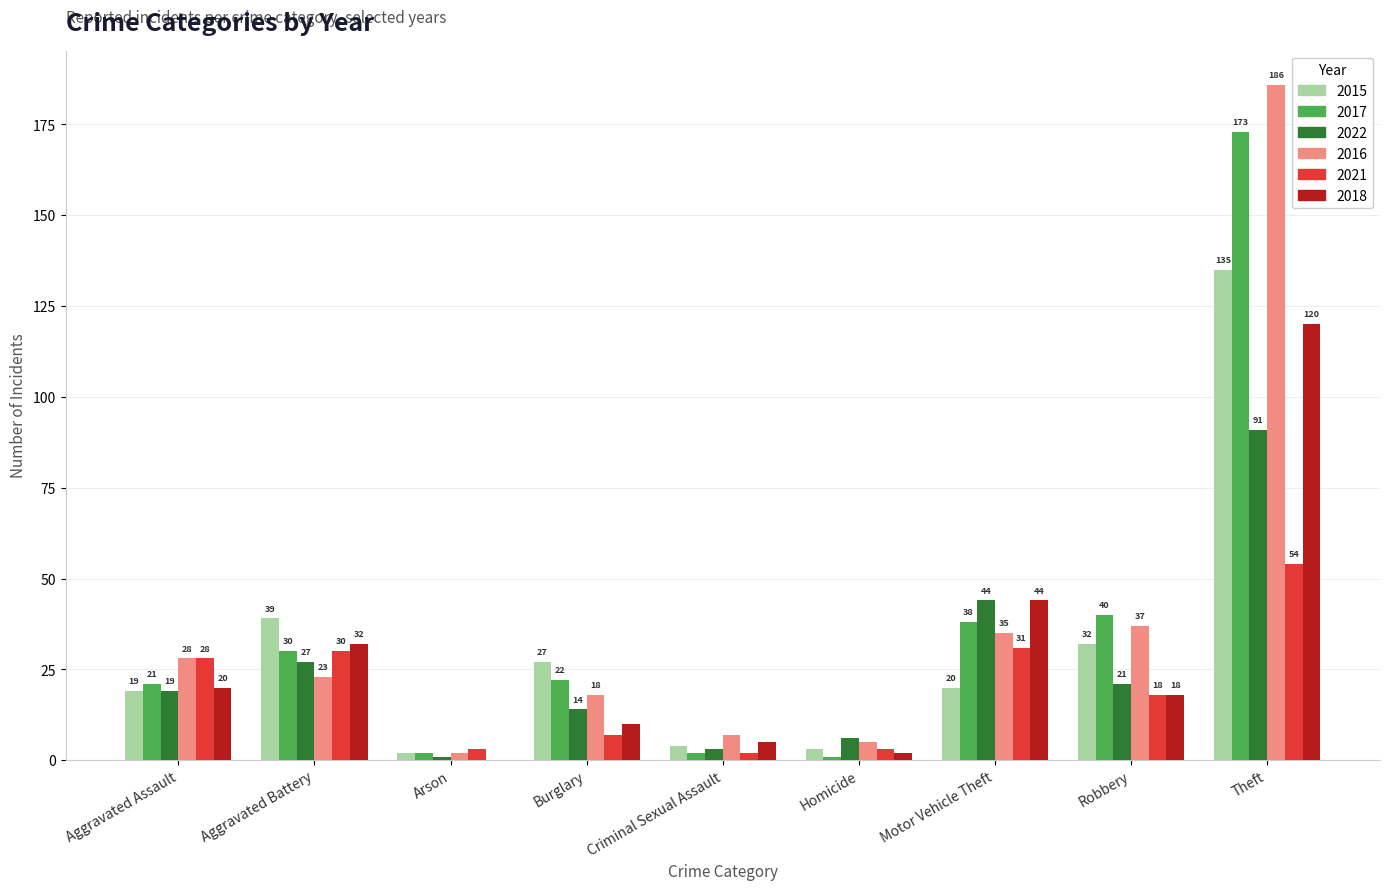

What is the average value of the 2017 series?

37